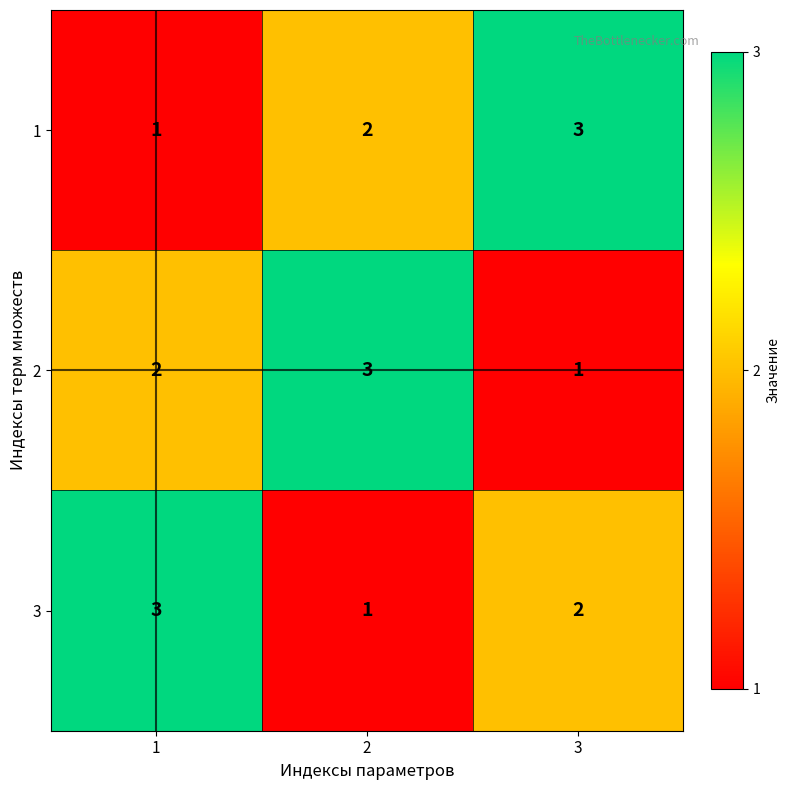

What is the total value across all series at 2?

6